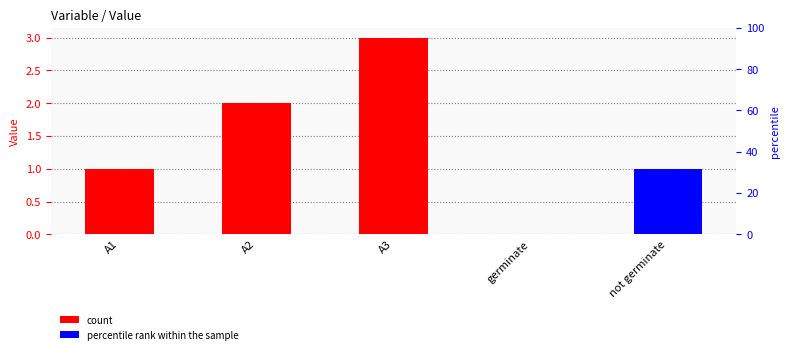

The value at A1 is 1. True or false?

False